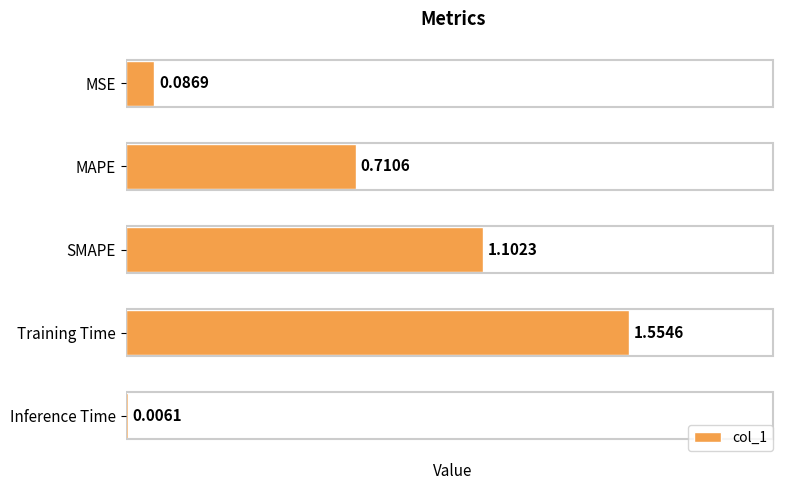

Are the bars grouped side by side (vs. stacked)?

No